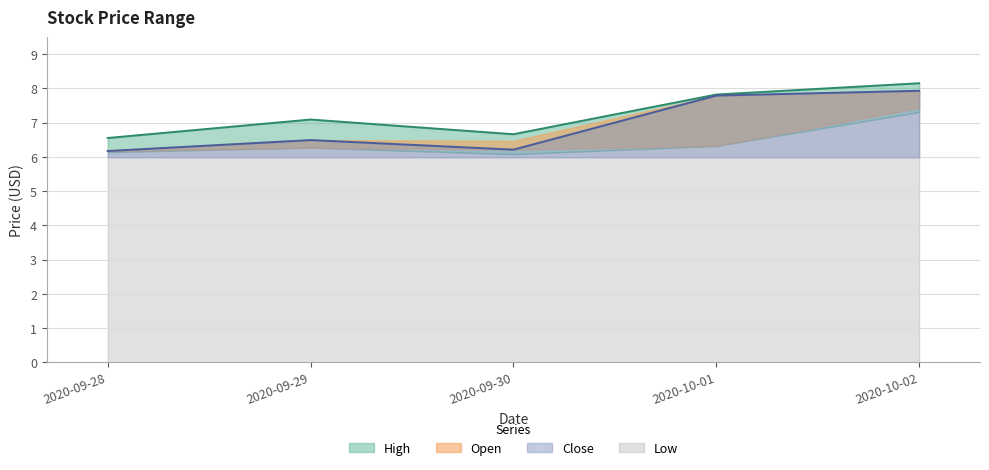

True or false: Close and High cross at least once.

False